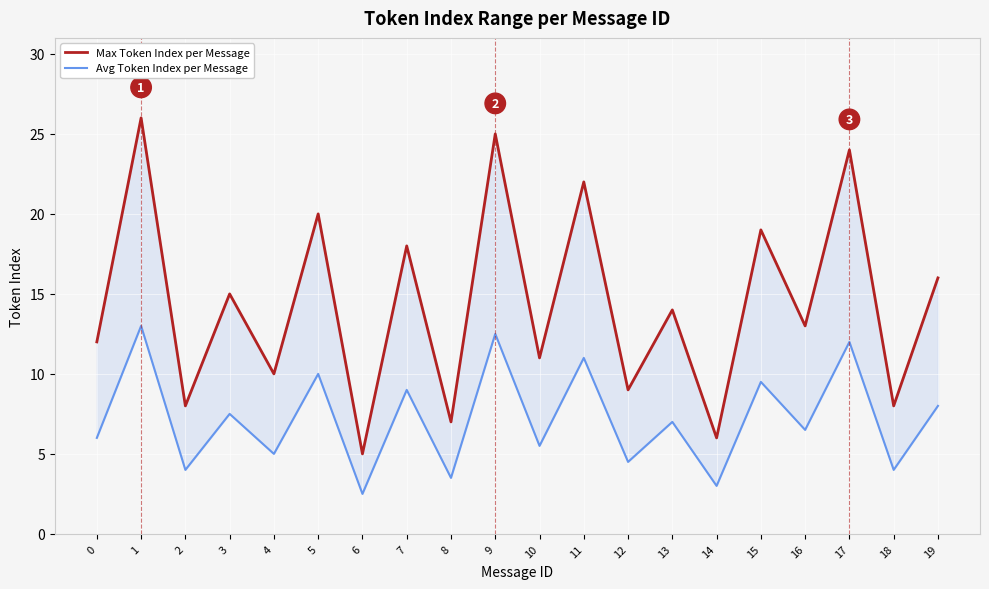

At which category is the sum across all series the highest?

1